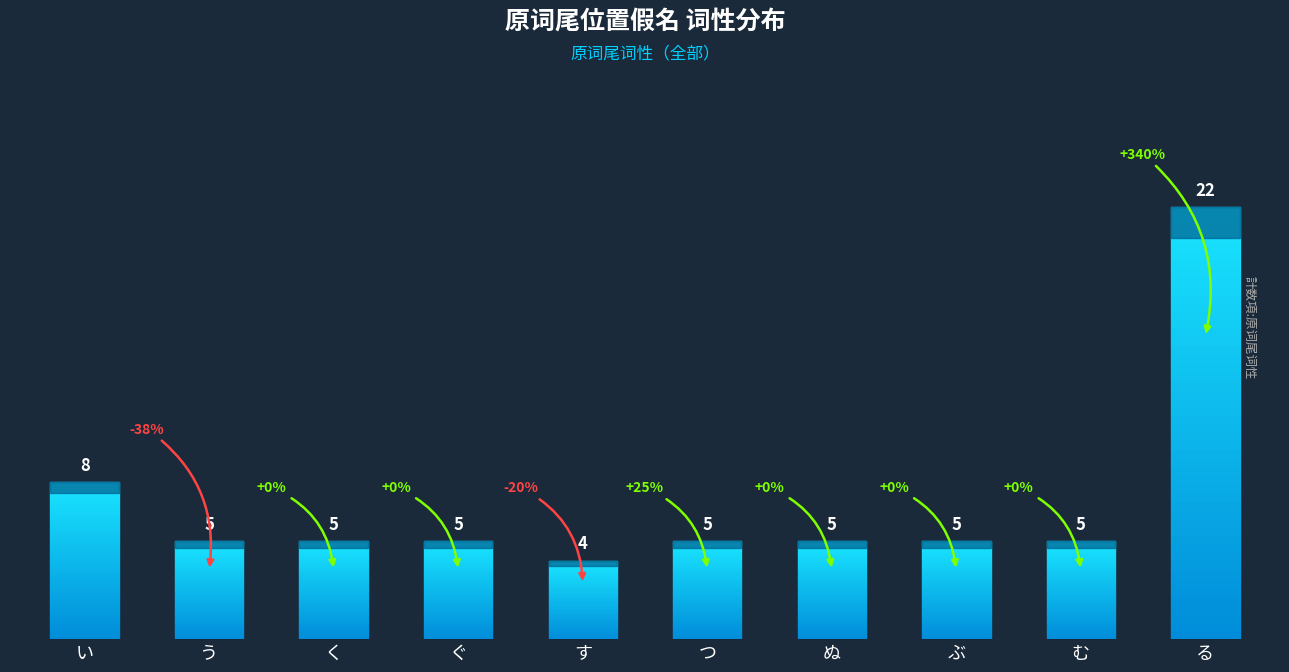

What is the sum of the values at る and い?

30